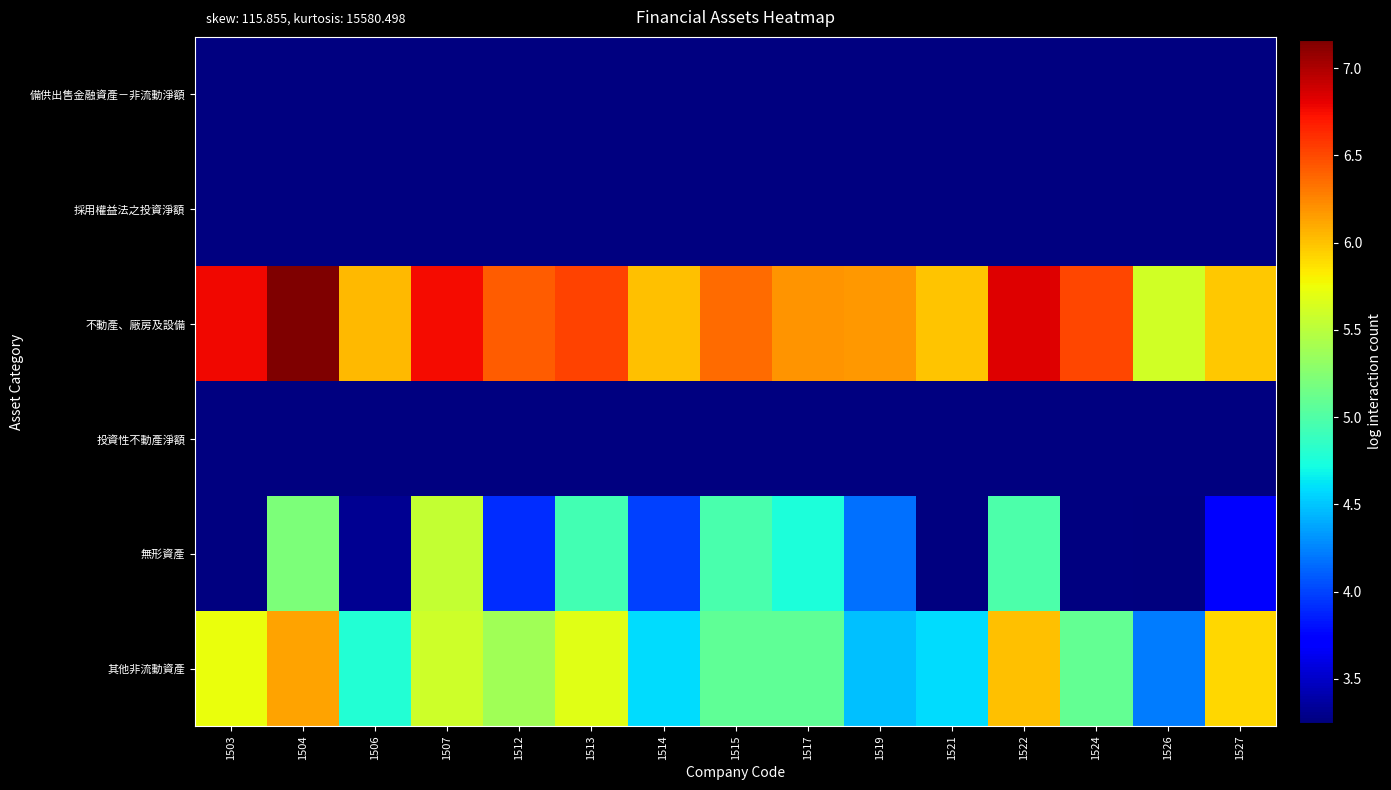

What is the sum of all 其他非流動資產 values?

78.3